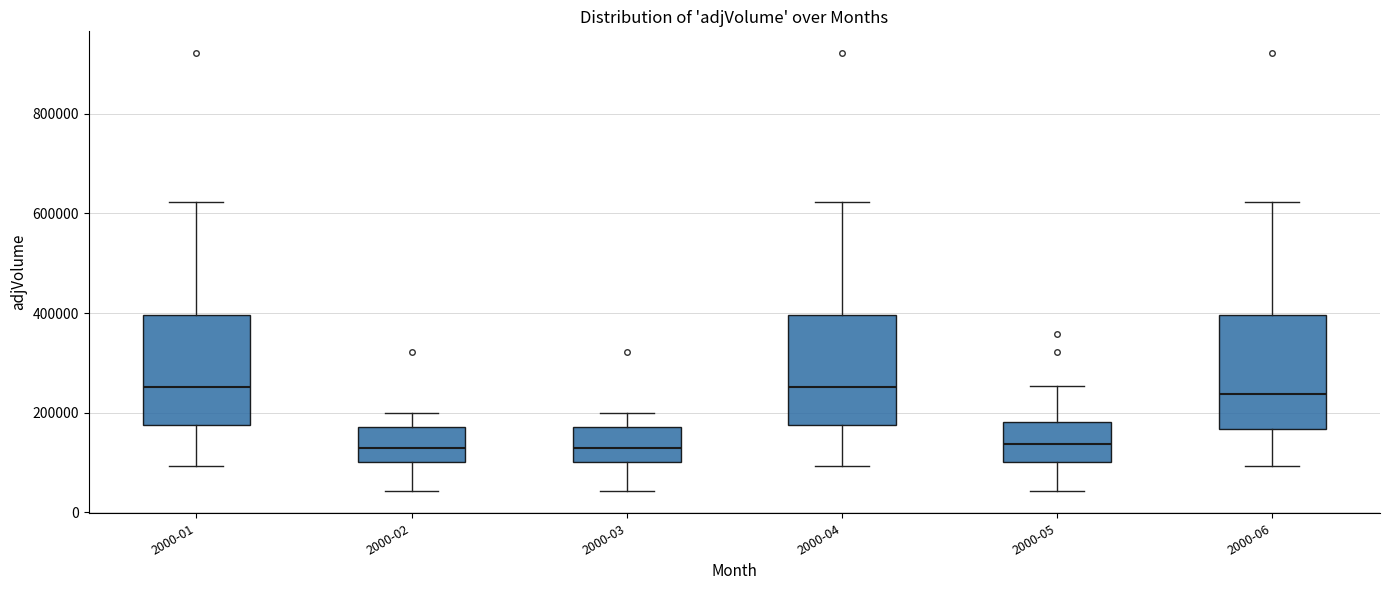

Reading left to right, read every box against the y-axis: the position of its median line, the range the box covers, and the ends of its whiskers. The values are not printed on the chart, so give them approximately, as read against the axis.

2000-01: median 260000, box 180000 to 400000, whiskers 100000 to 620000
2000-02: median 140000, box 100000 to 180000, whiskers 40000 to 200000
2000-03: median 140000, box 100000 to 180000, whiskers 40000 to 200000
2000-04: median 260000, box 180000 to 400000, whiskers 100000 to 620000
2000-05: median 140000, box 100000 to 180000, whiskers 40000 to 260000
2000-06: median 240000, box 160000 to 400000, whiskers 100000 to 620000